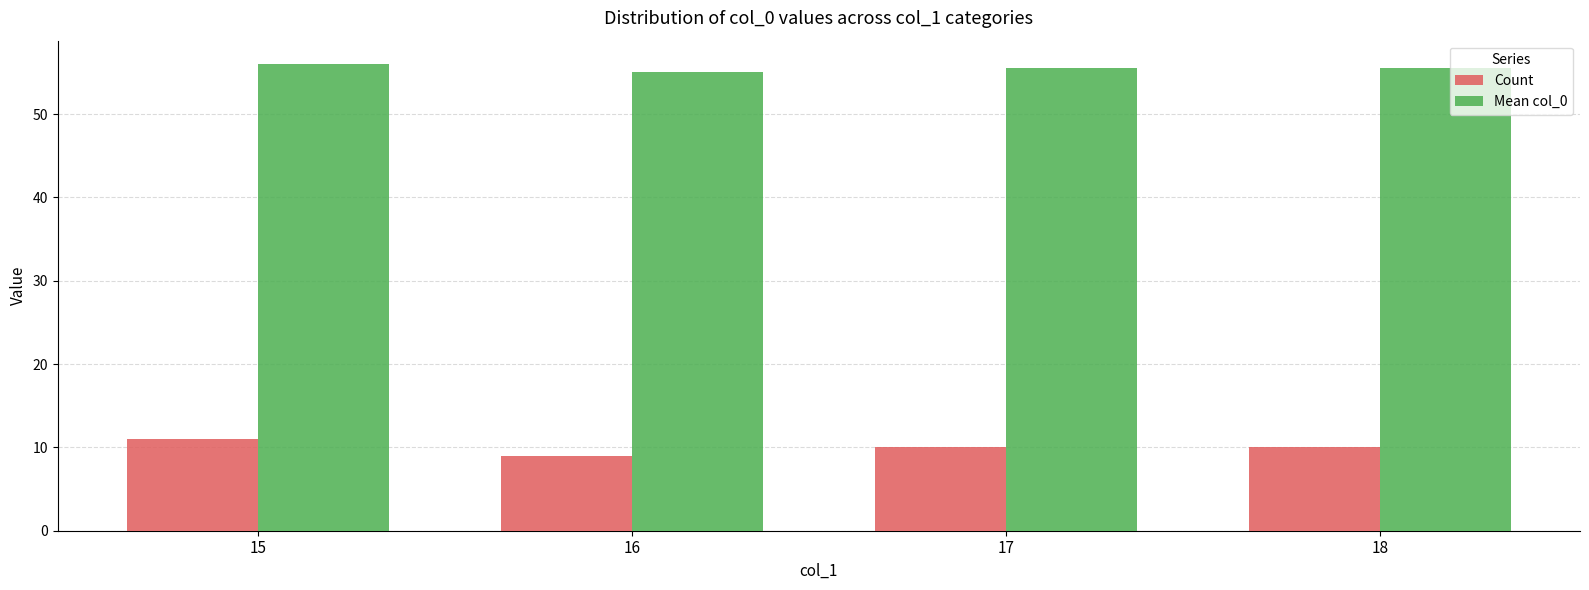

Read the Count value at 18.

10.0